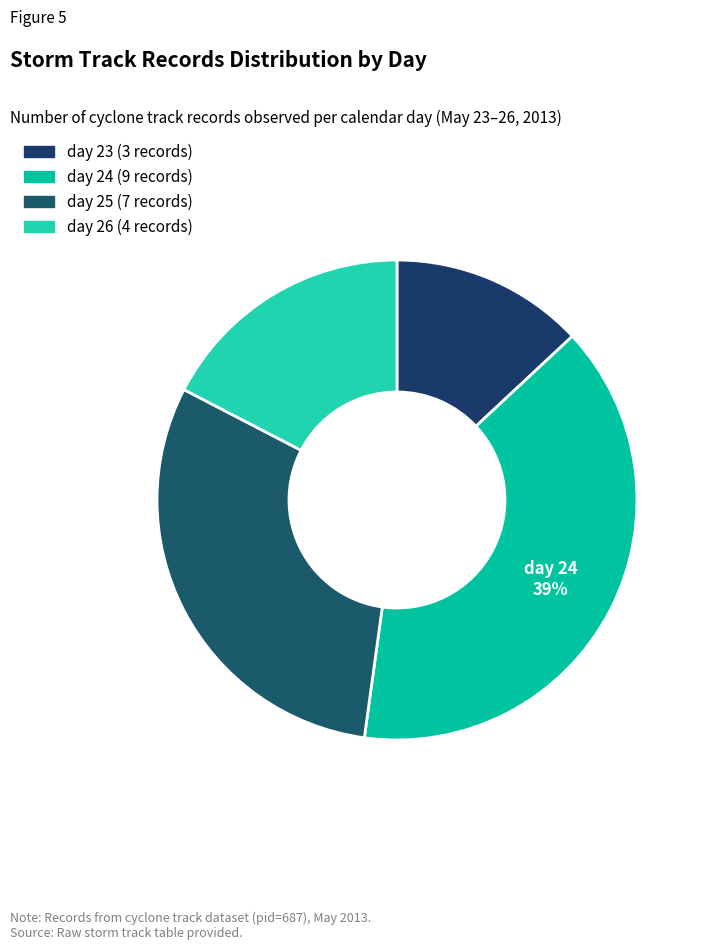

To the nearest percent, what is the difference between the largest and smallest slice percentages?

26%